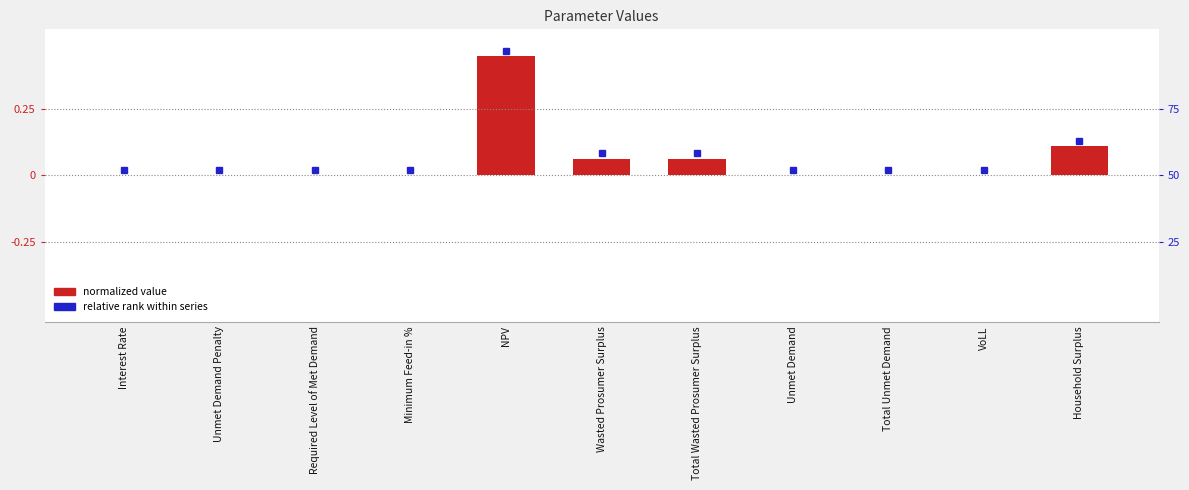

Rank the categories by value from lowest to highest.

Unmet Demand Penalty, Required Level of Met Demand, Interest Rate, Minimum Feed-in %, VoLL, Unmet Demand, Total Unmet Demand, Wasted Prosumer Surplus, Total Wasted Prosumer Surplus, Household Surplus, NPV